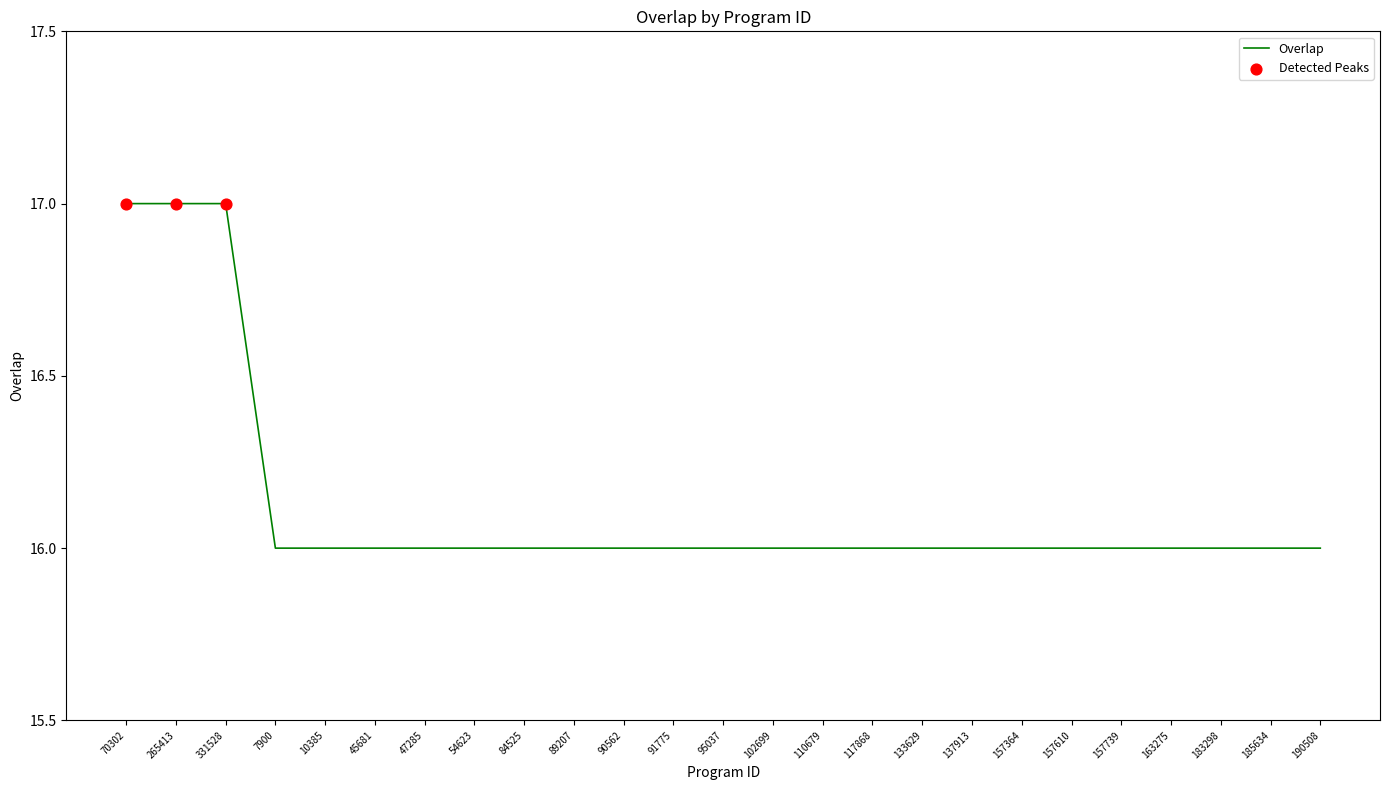

What is the change in value from 331528 to 157364?

-1